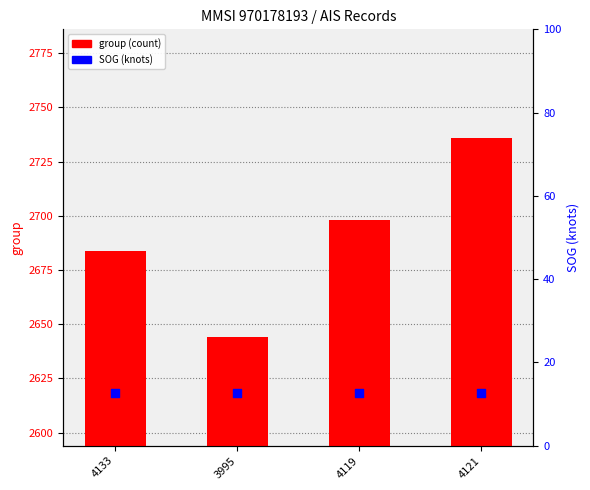

What is the total value across all series at 3995?

2656.6